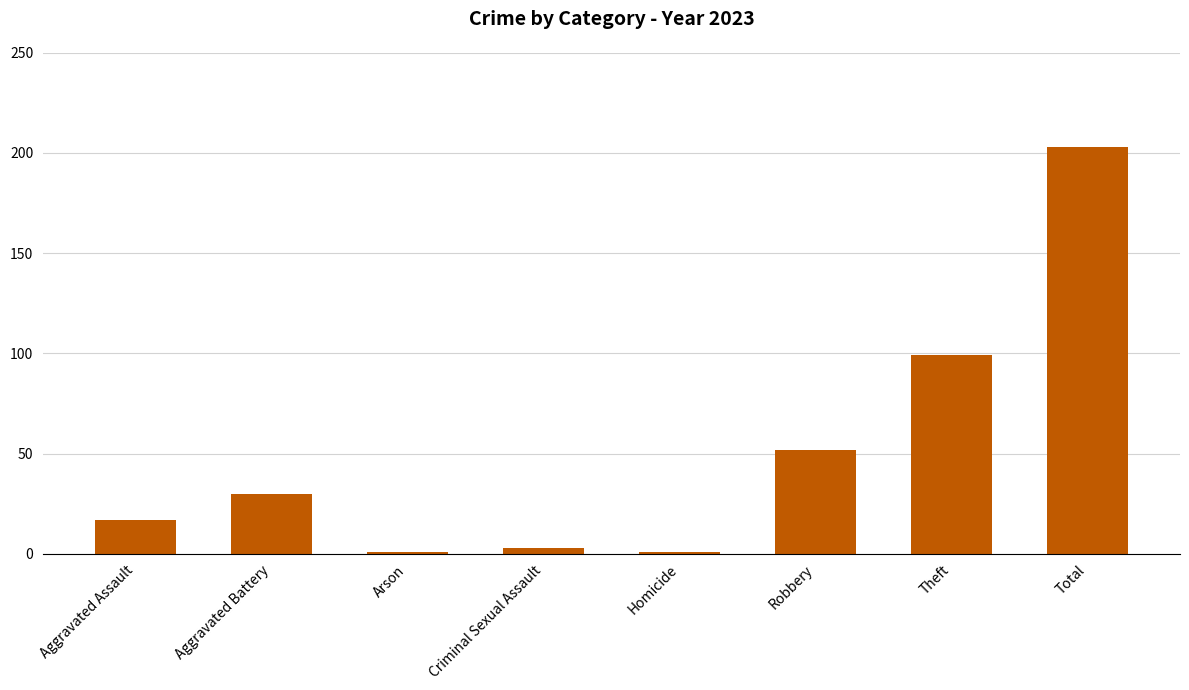

Reading right to left, transcribe all the data shown in this chart.

203	99	52	1	3	1	30	17